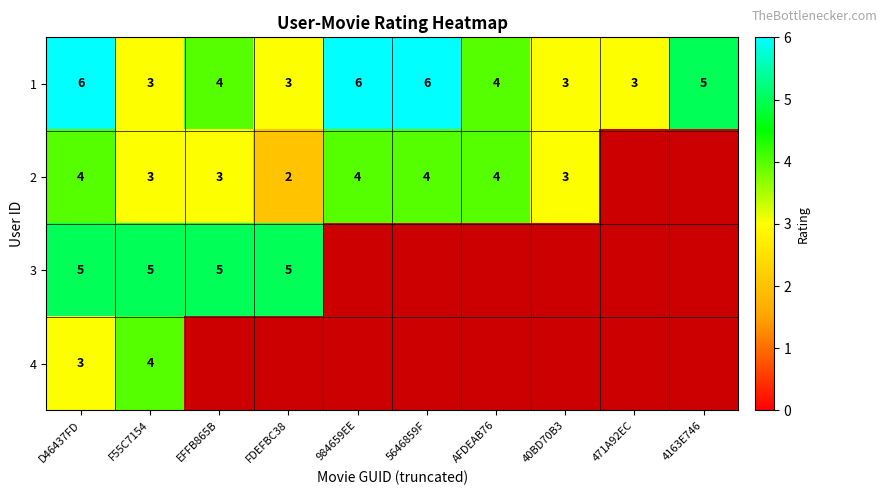

Between 40BD70B3 and 4163E746, which is larger?

4163E746